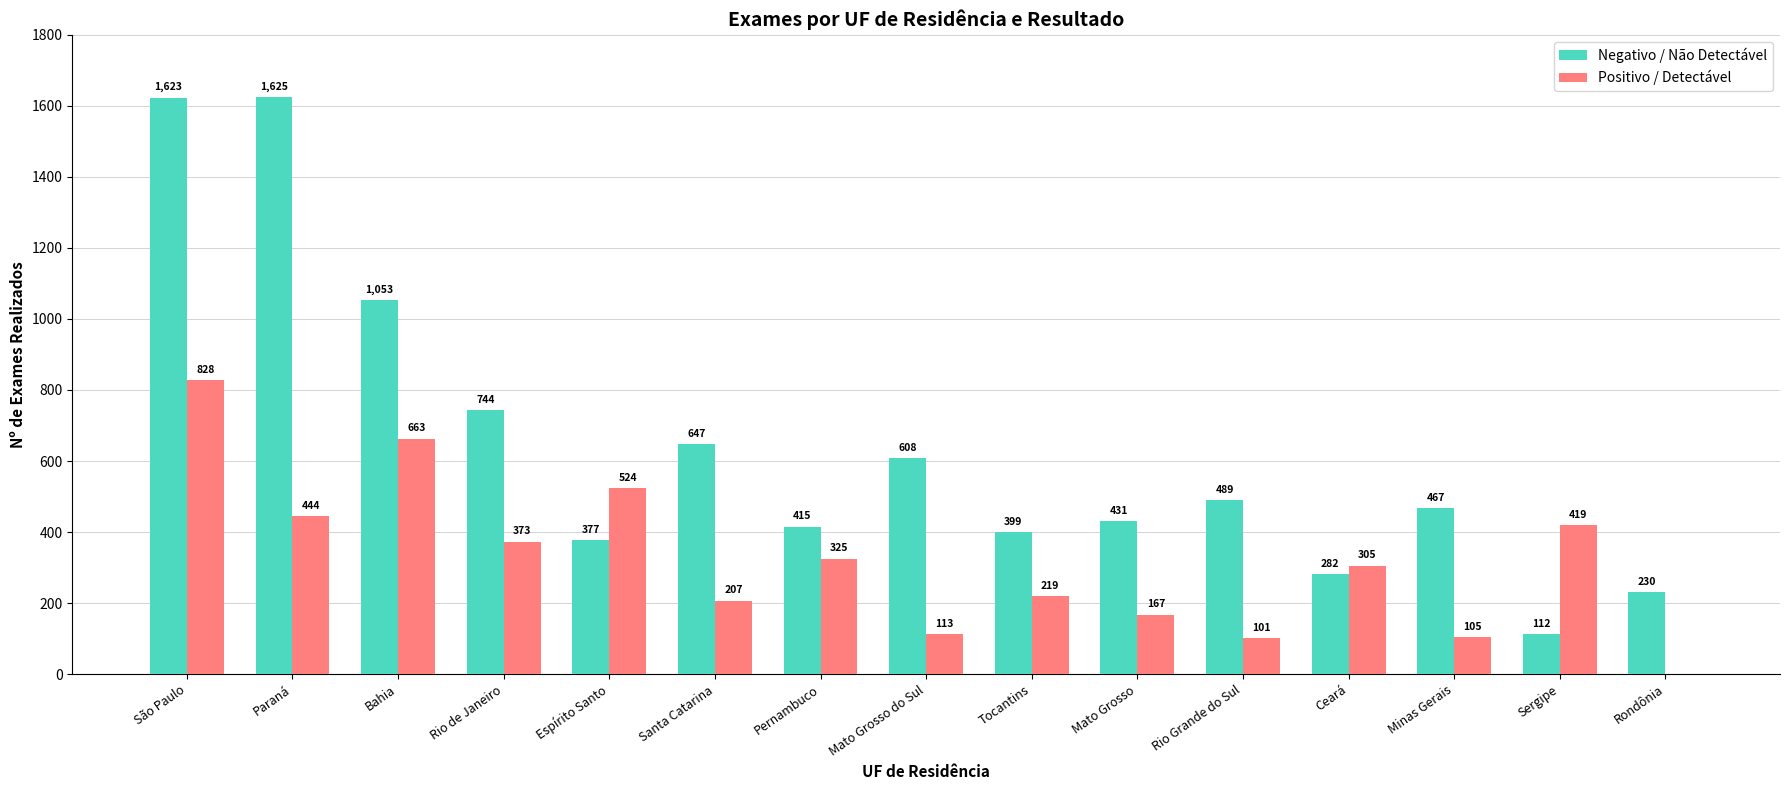

What is the sum of the Negativo / Não Detectável values at Sergipe and São Paulo?

1735